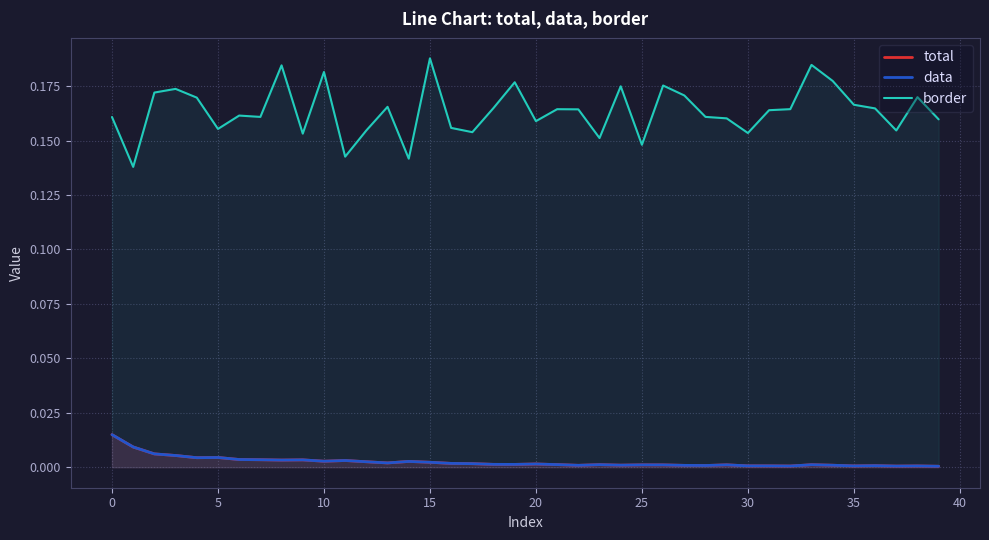

At how many categories does at least one series exceed 0?

40